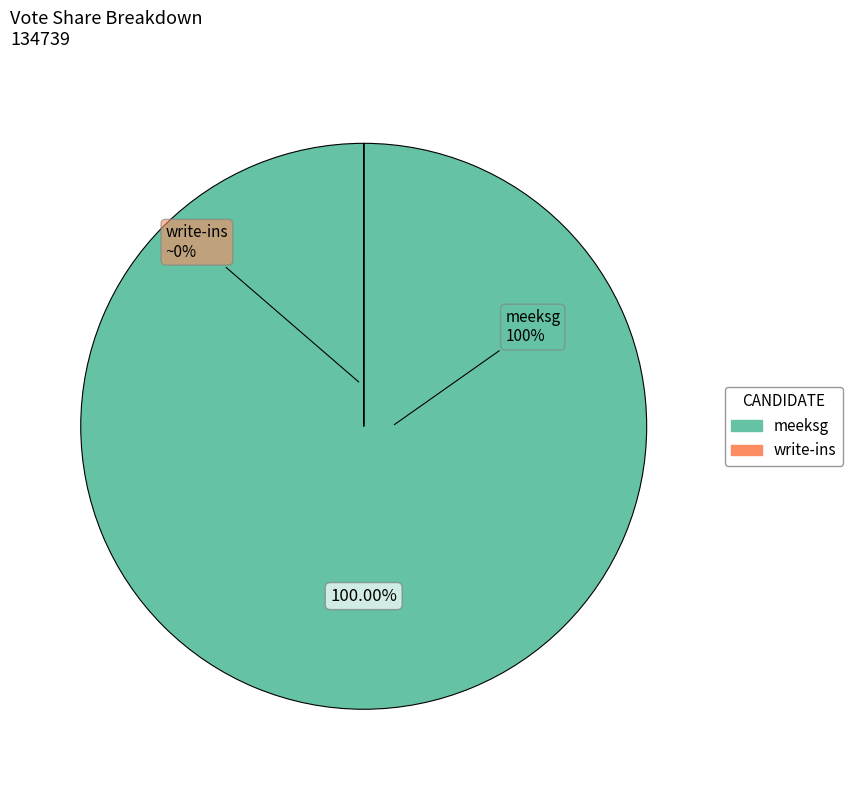

Count the number of slices in the pie.

2